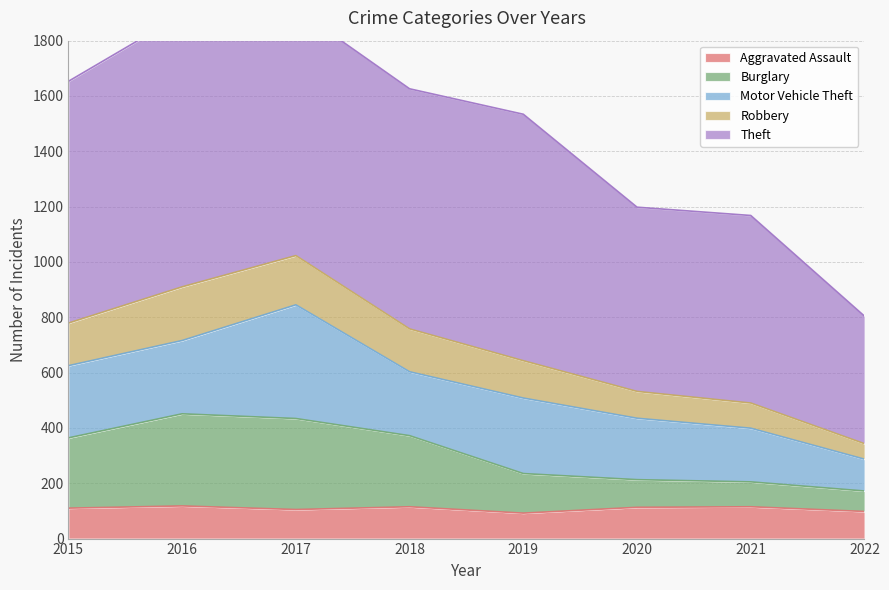

At which category does the chart reach its peak across all series?

2017